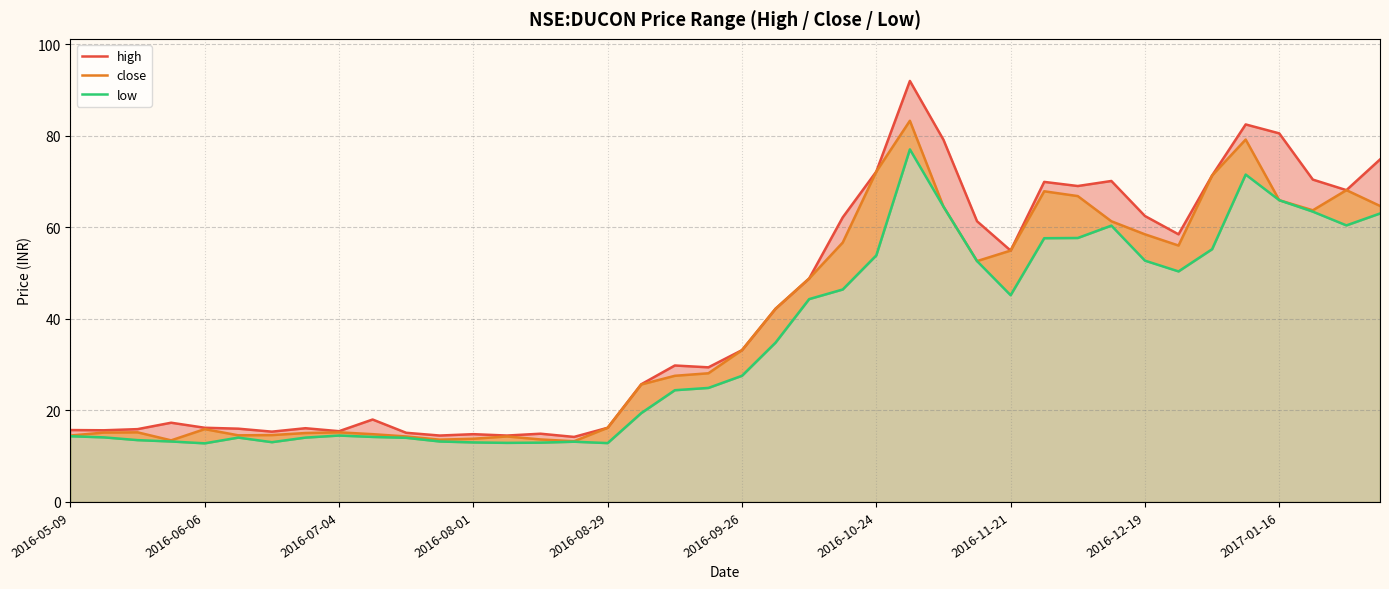

What is the spread (max minus min) of values at 2016-10-24?

18.3